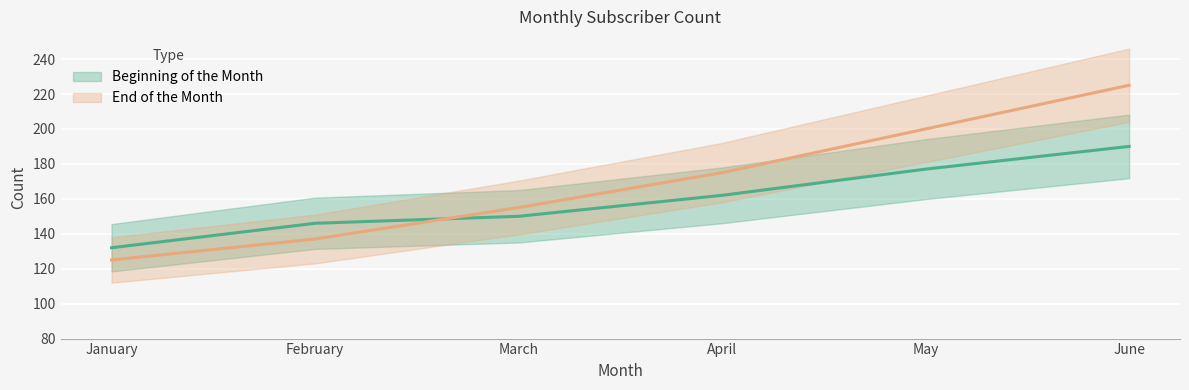

What value does the Beginning of the Month series have at March, to the nearest 10?

150